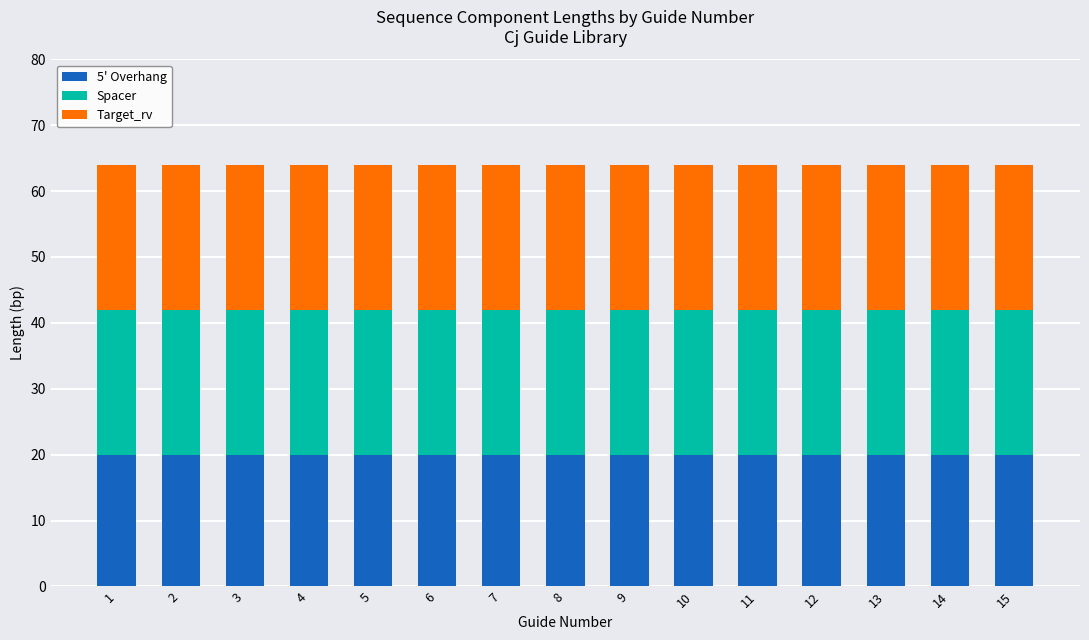

What is the sum of all 5' Overhang values?

300